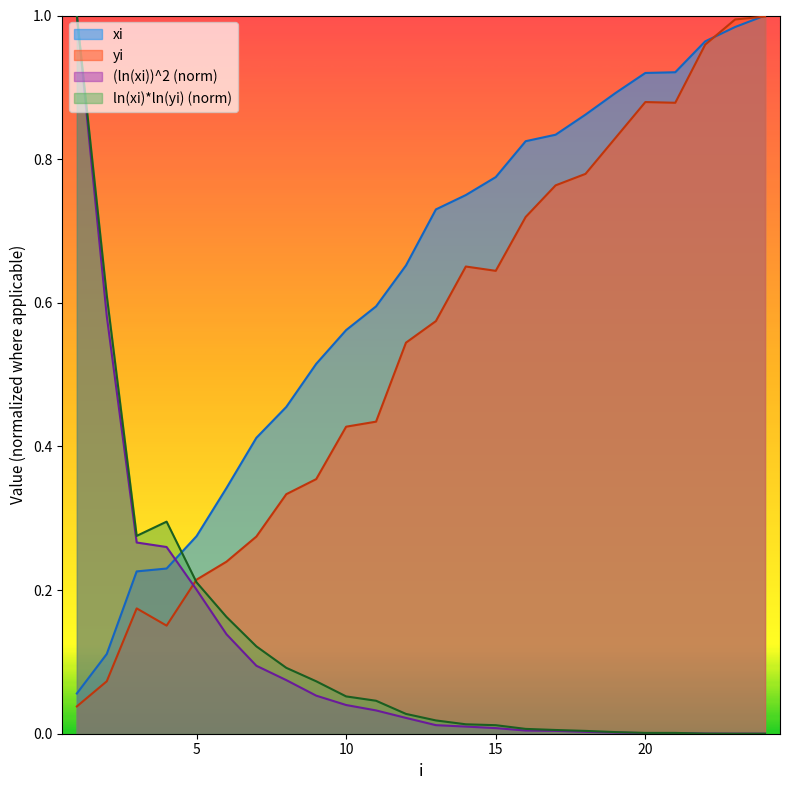

At which category is the sum across all series the highest?

1